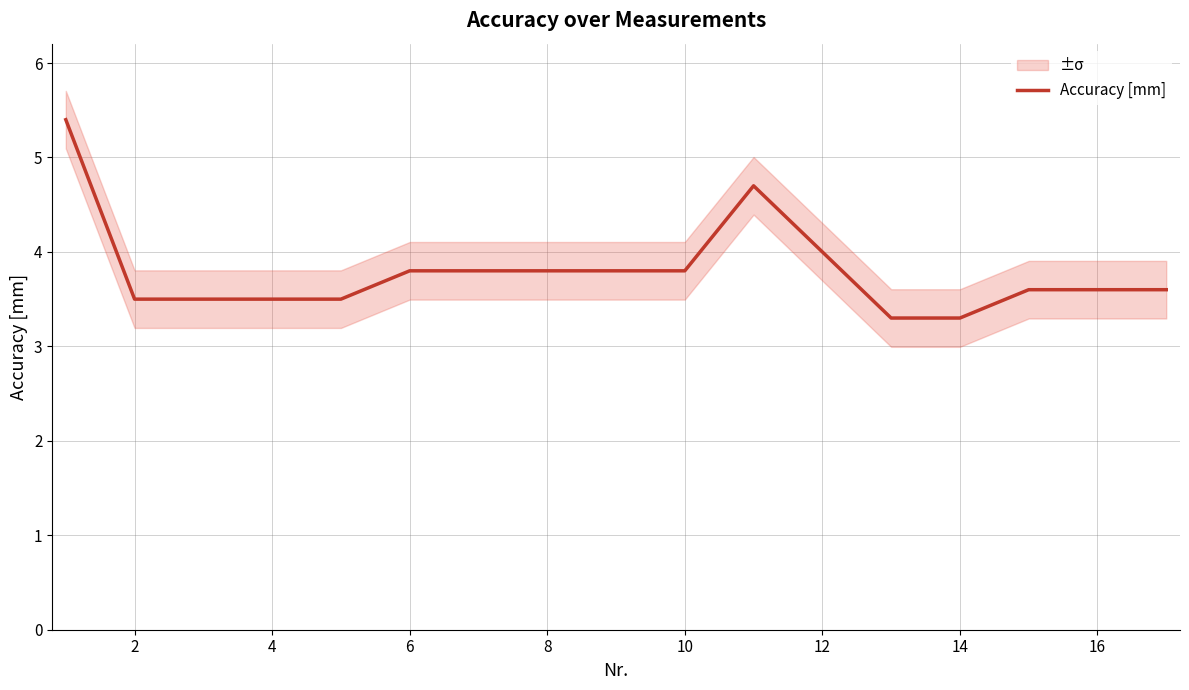

Is this an area chart (filled region under the line)?

No